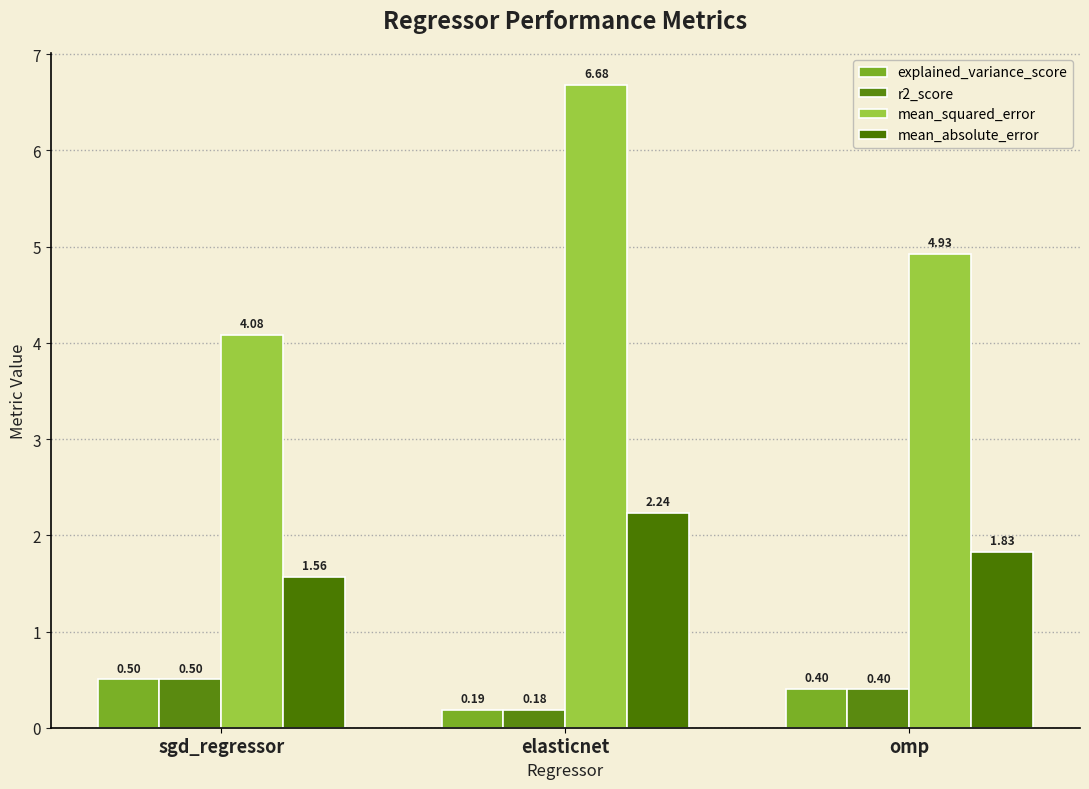

Which label corresponds to the smallest value in the chart?

elasticnet